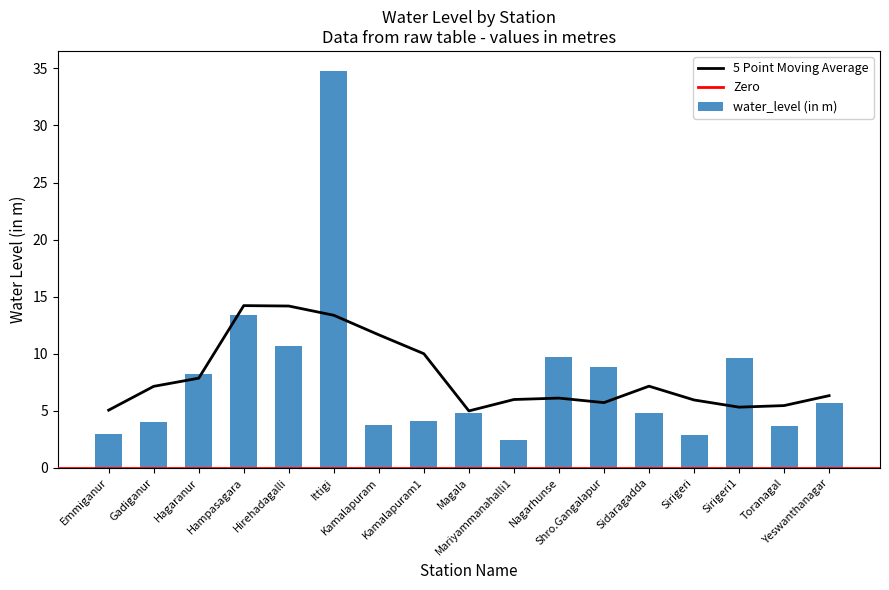

The chart shows a value of 5.8 at Hirehadagalli. True or false?

False